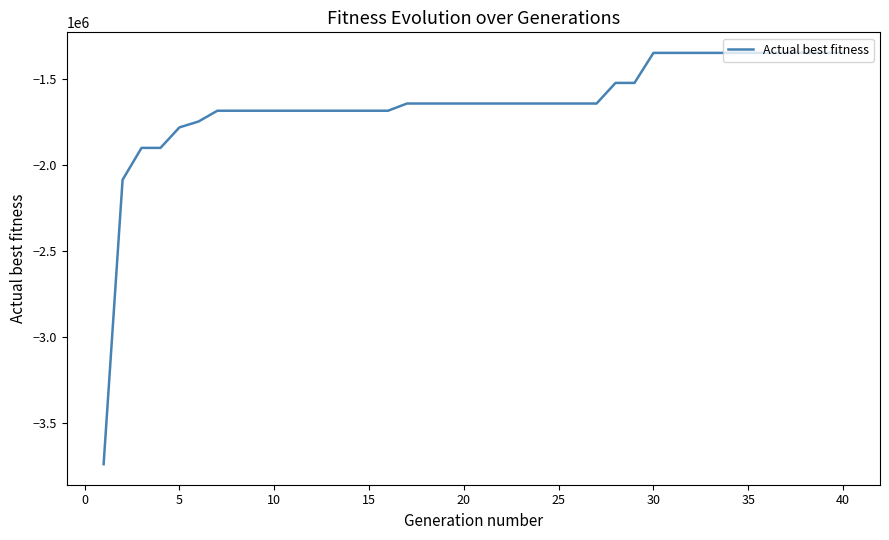

What is the difference between the maximum and minimum values?

2388603